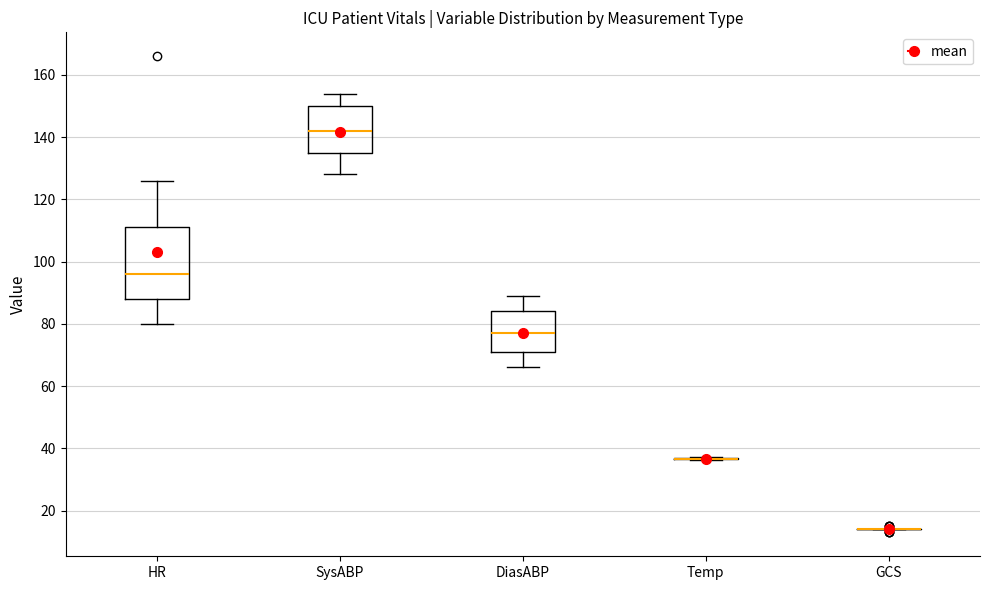

Which box is the tallest, from its lower edge to its upper edge?

HR